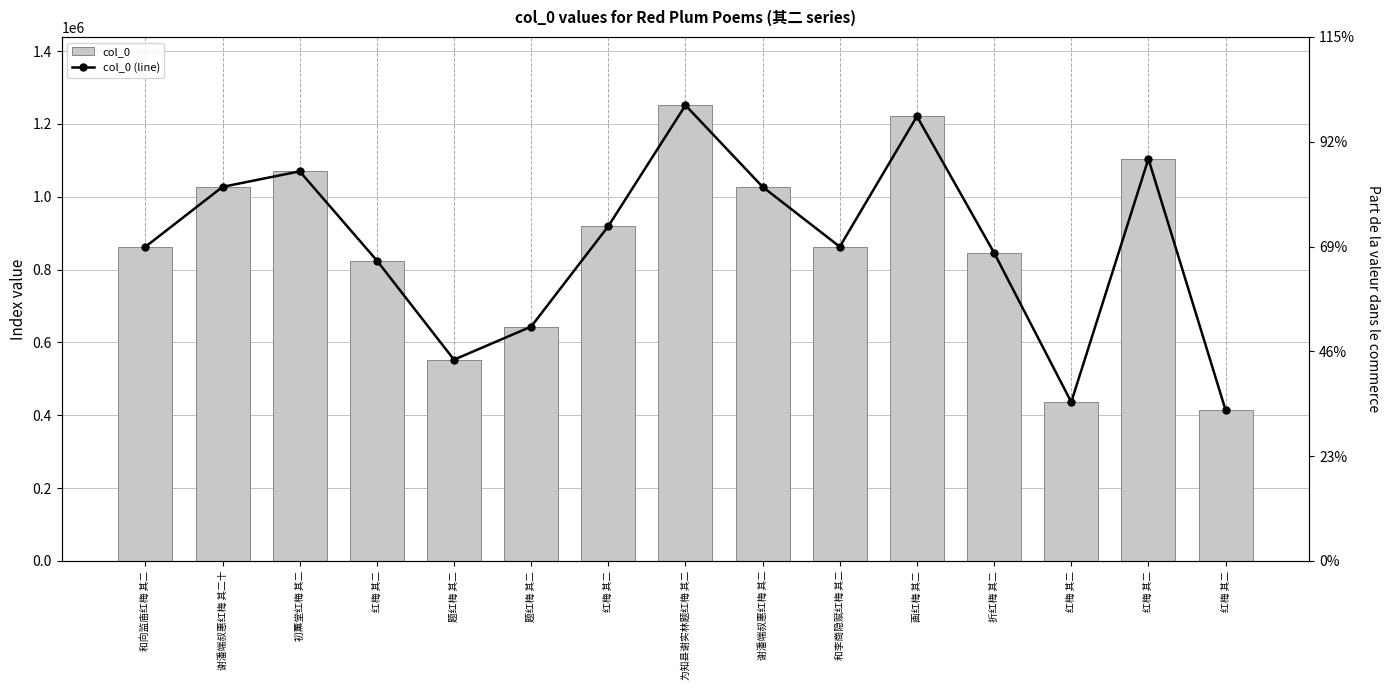

What is the lowest value of the col_0 series?

414455